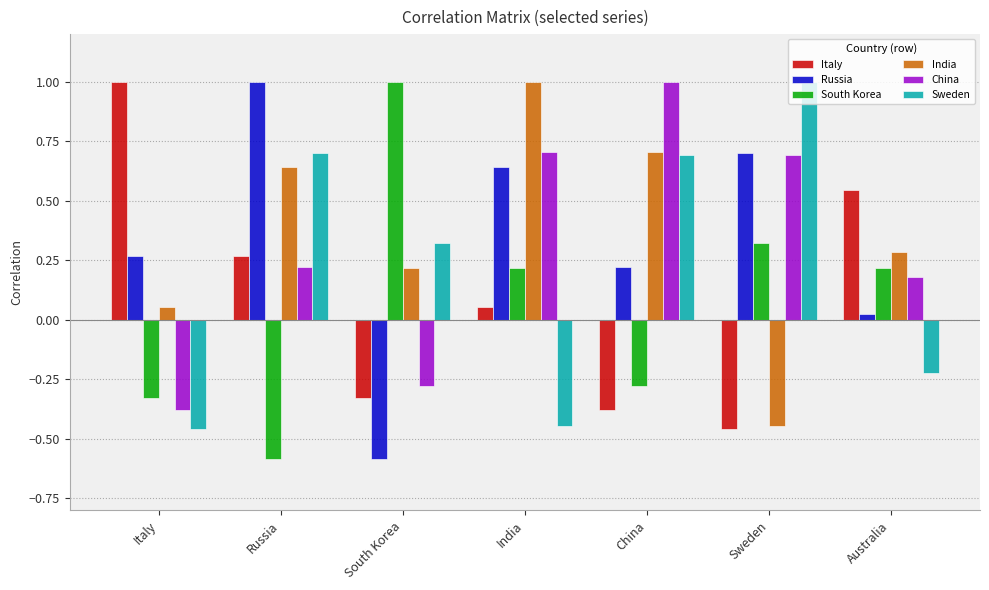

What is the sum of all Sweden values?

1.6